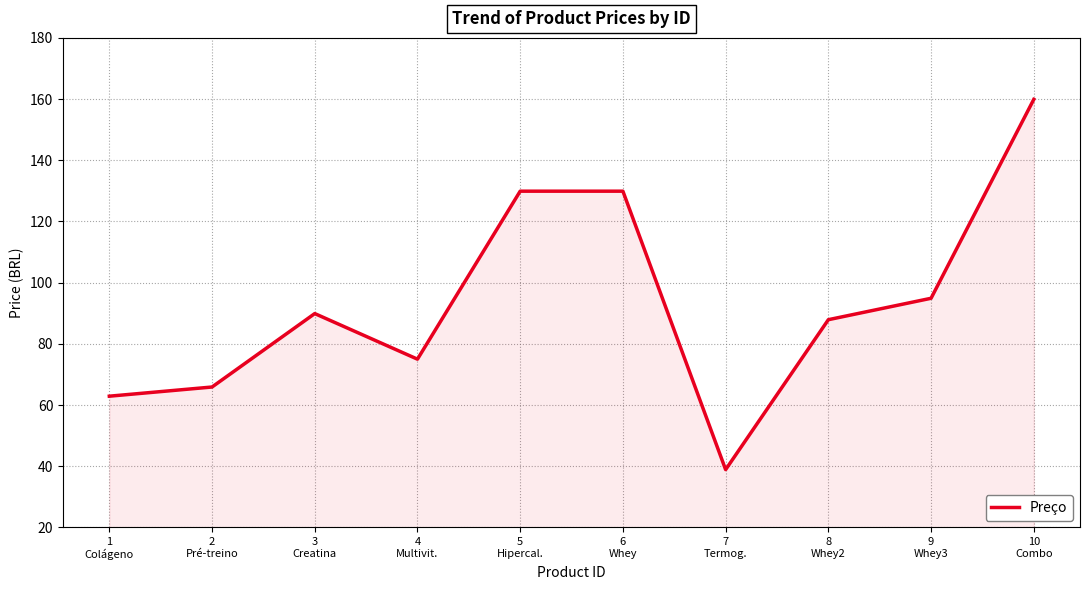

What is the difference between the maximum and minimum values?

121.0